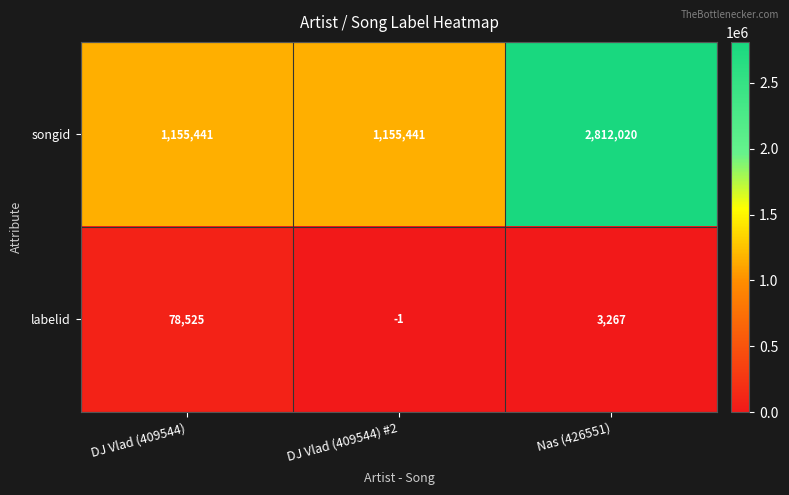

Reading right to left, transcribe all the data shown in this chart.

songid: 2812020	1155441	1155441
labelid: 3267	-1	78525